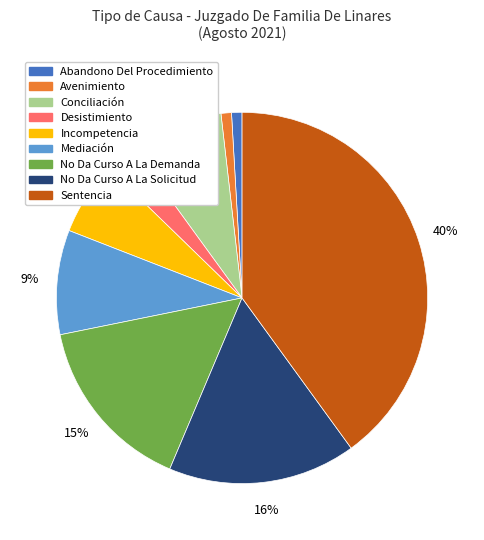

To the nearest percent, what portion does Incompetencia represent?

6%